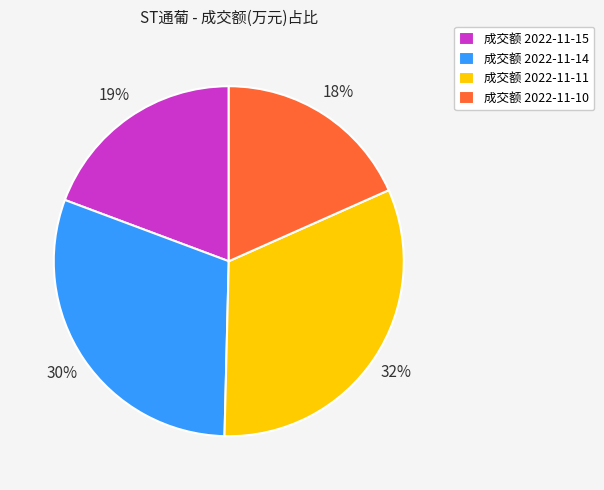

Which slice is the smallest?

成交额 2022-11-10